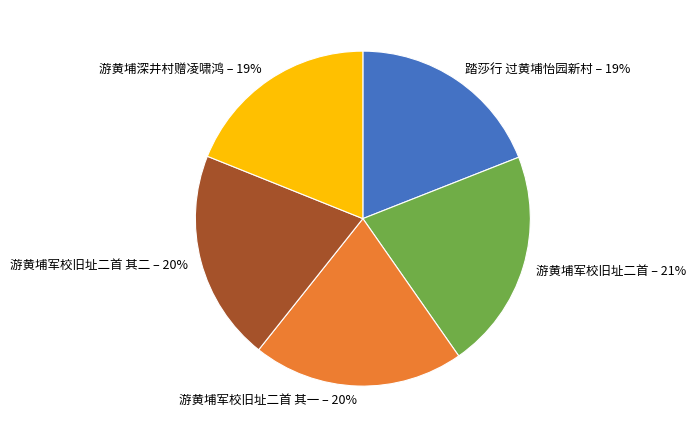

How many segments does this pie chart have?

5